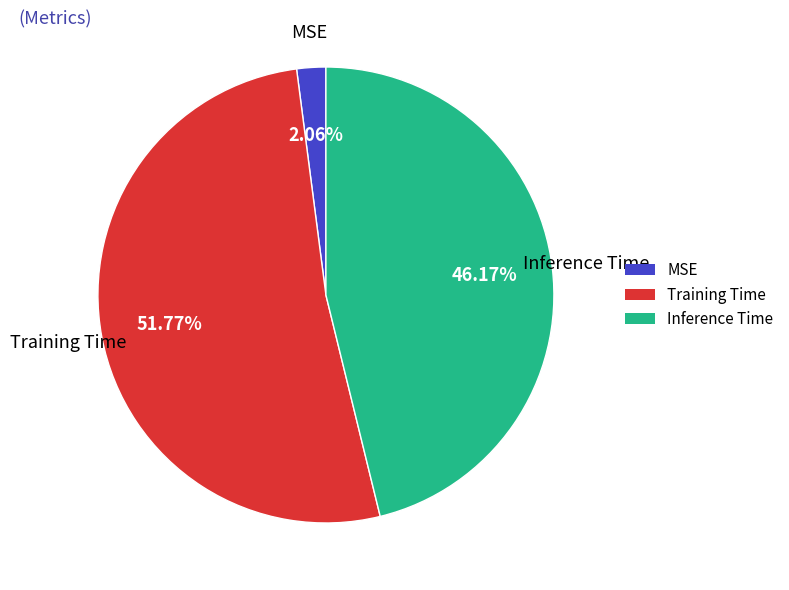

How many segments does this pie chart have?

3